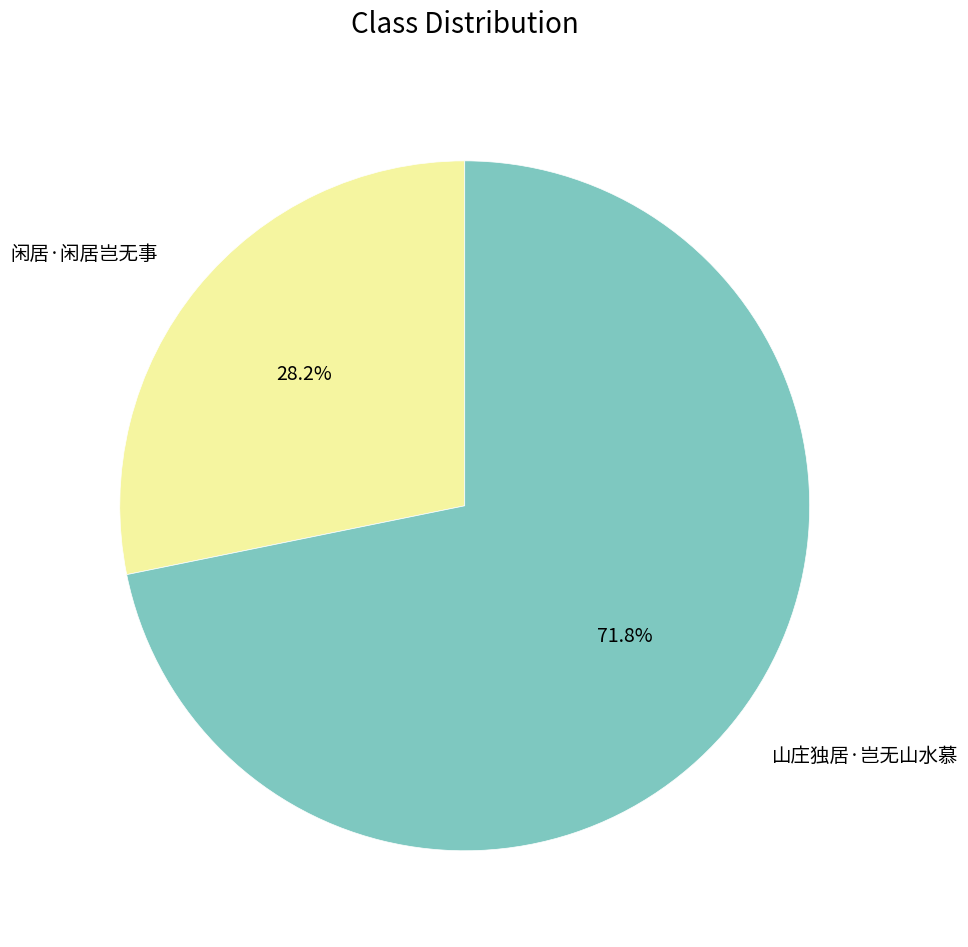

To the nearest percent, what percentage of the pie is 山庄独居·岂无山水慕?

72%